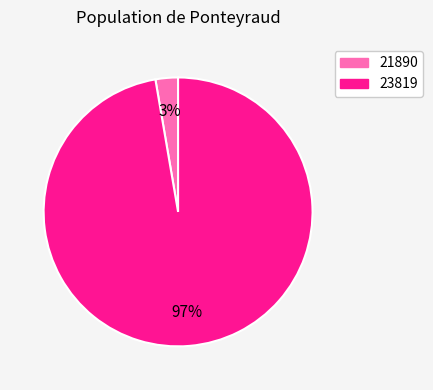

Is 23819 the majority of the pie?

Yes